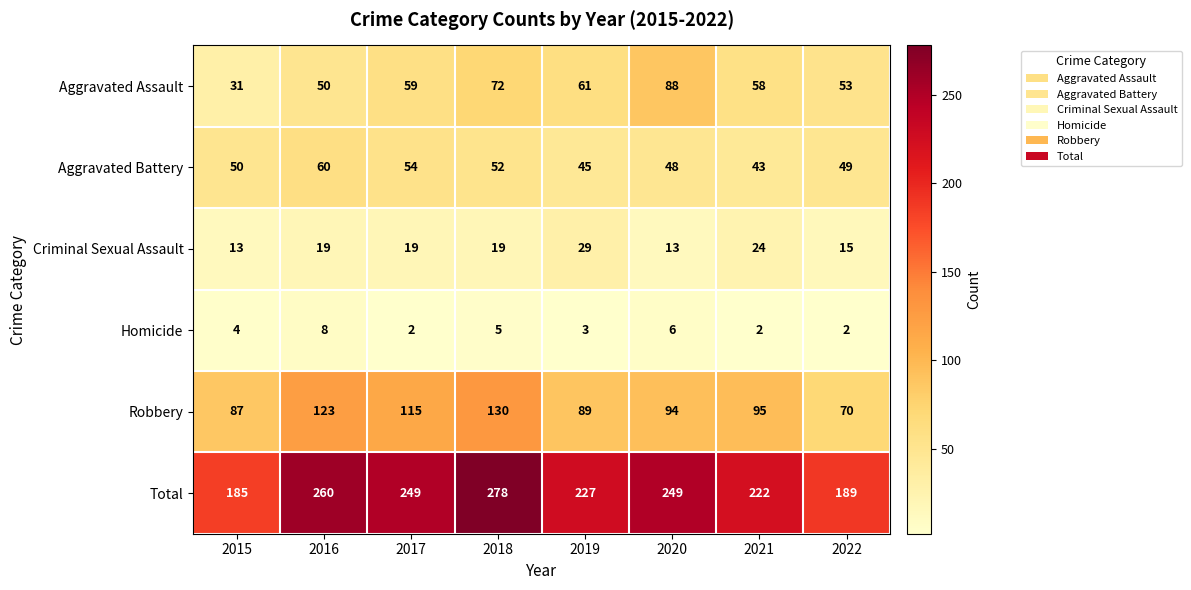

Which series changed the most between 2016 and 2021?

Total